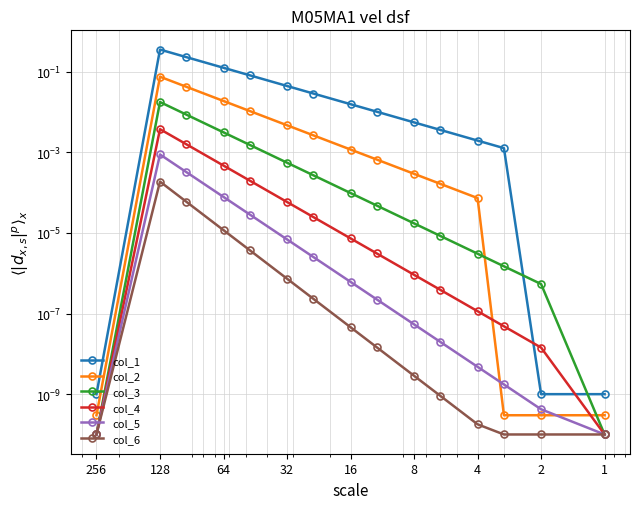

Which series has the widest spread of values?

col_1